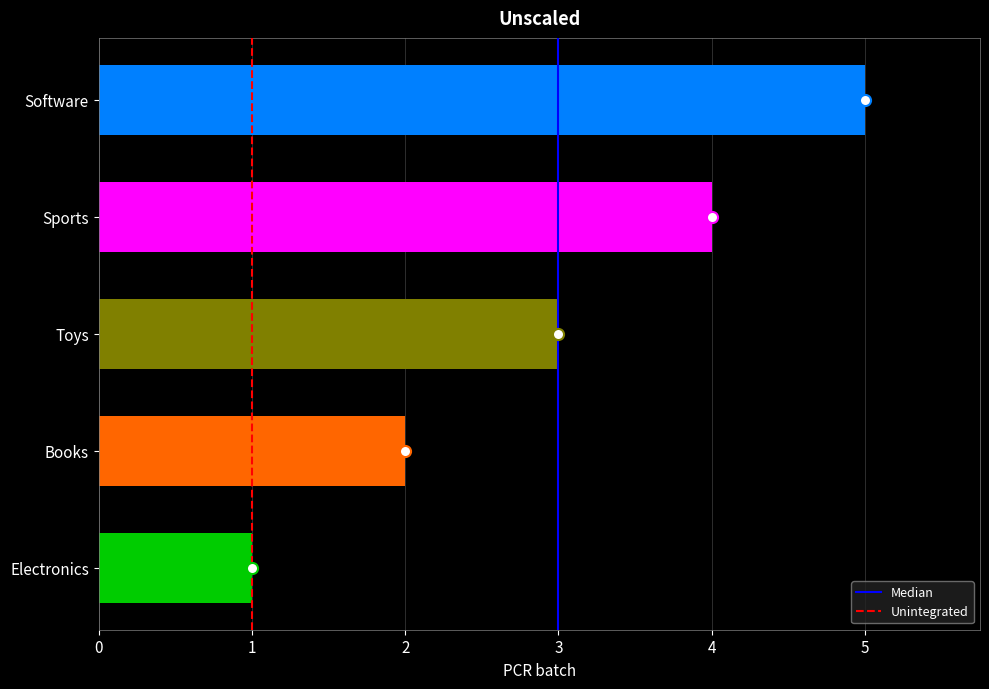

List the labels in order of value, smallest first.

Electronics, Books, Toys, Sports, Software